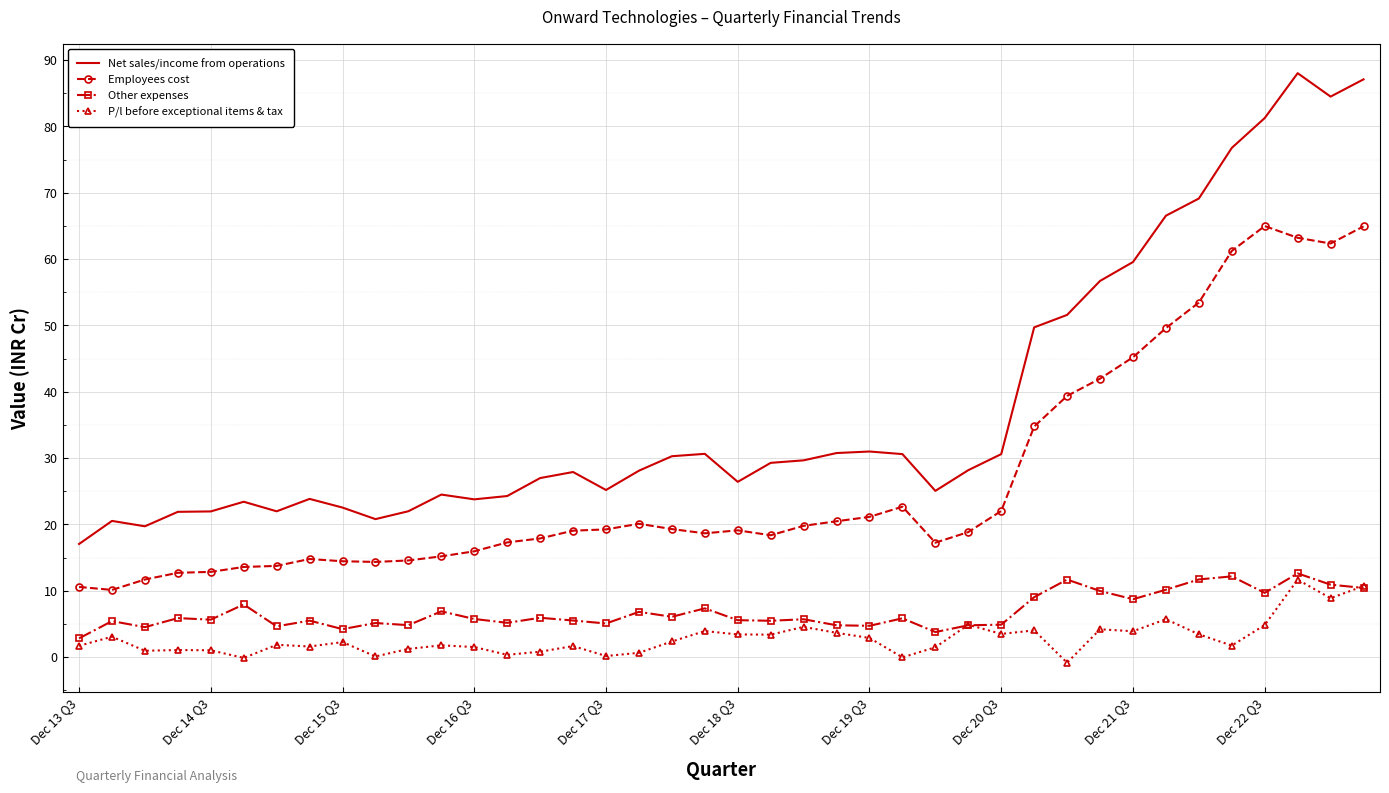

What is the smallest value displayed?

-0.8